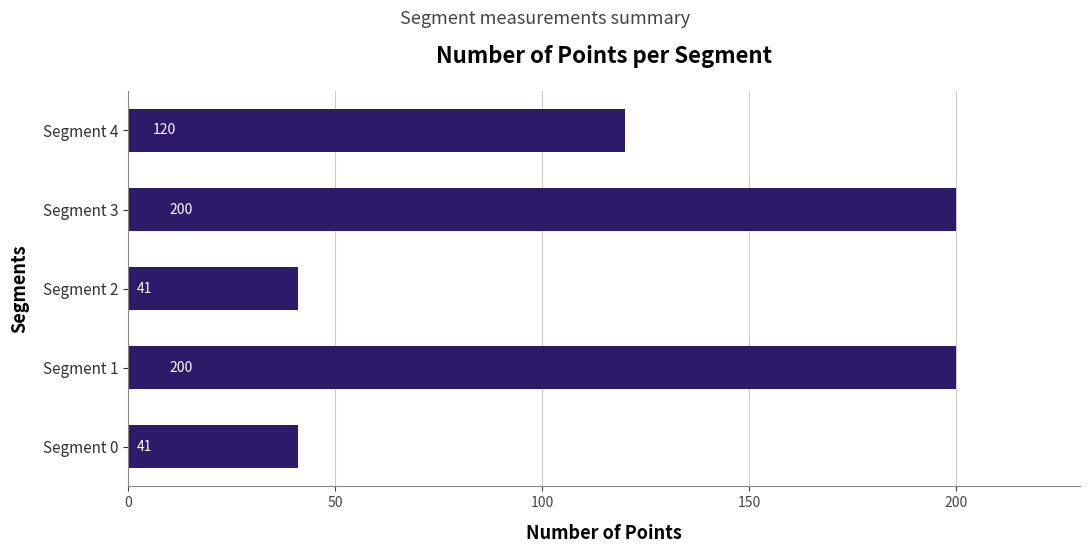

Count the number of data series in this chart.

1